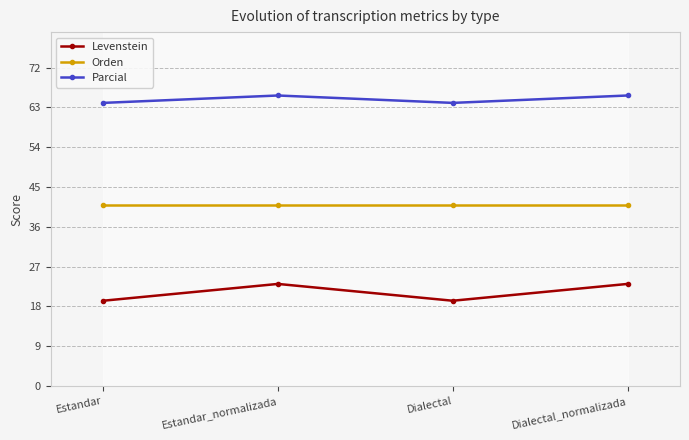

True or false: Orden and Levenstein intersect in this chart.

False